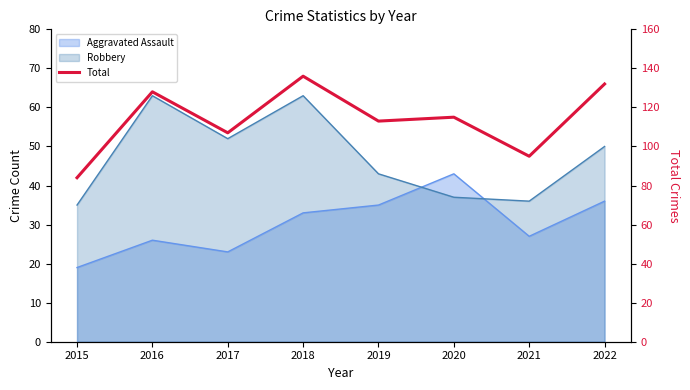

How many lines are shown in the chart?

1